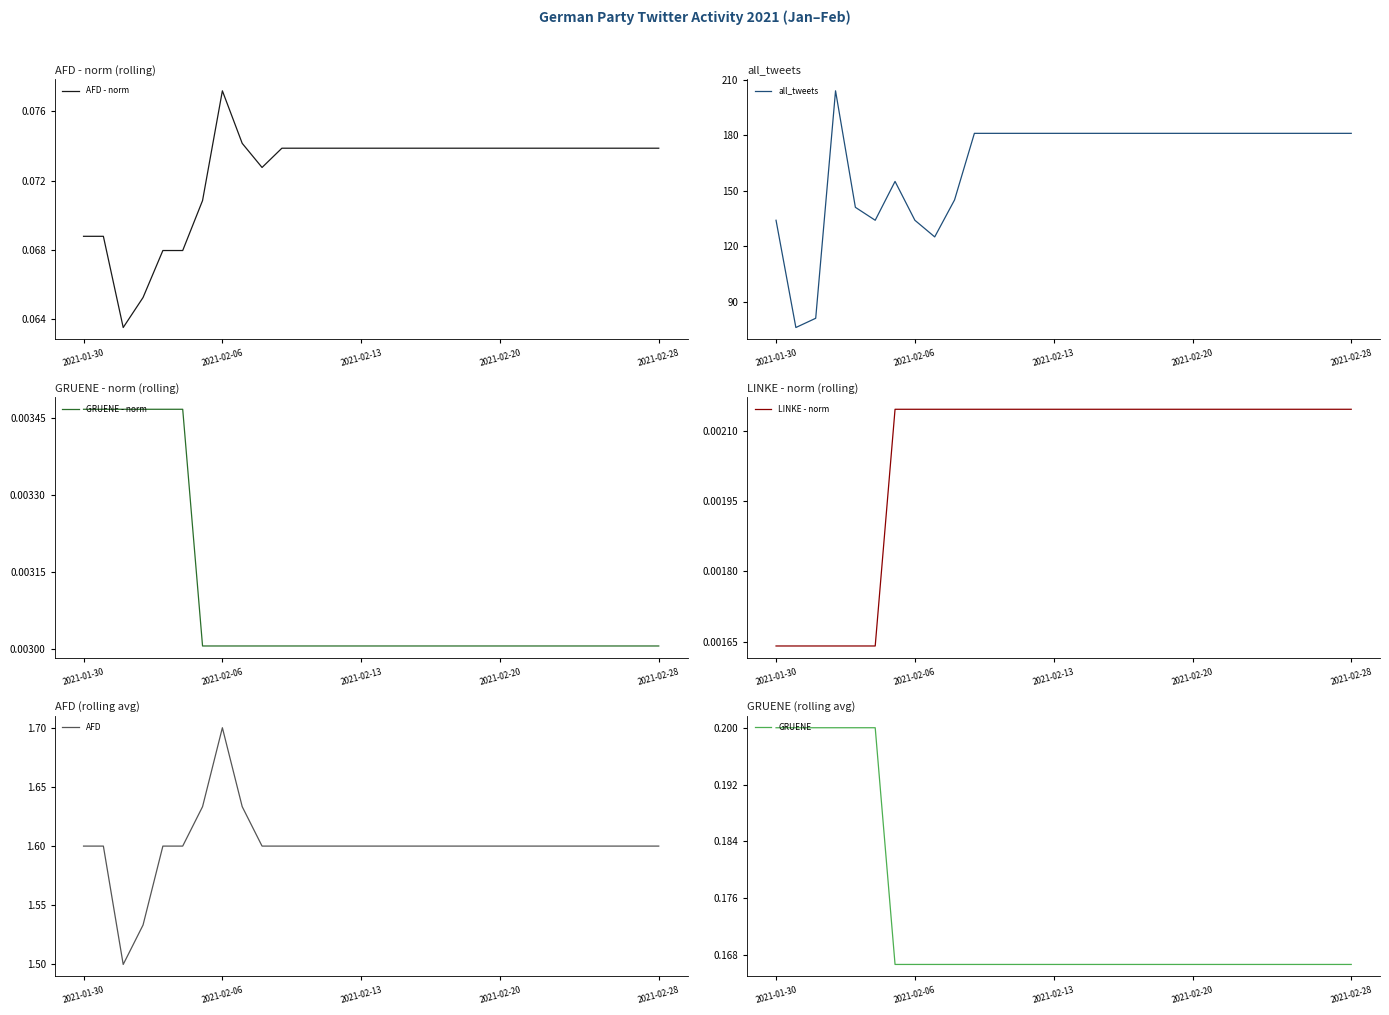

Does the chart have visible grid lines?

No